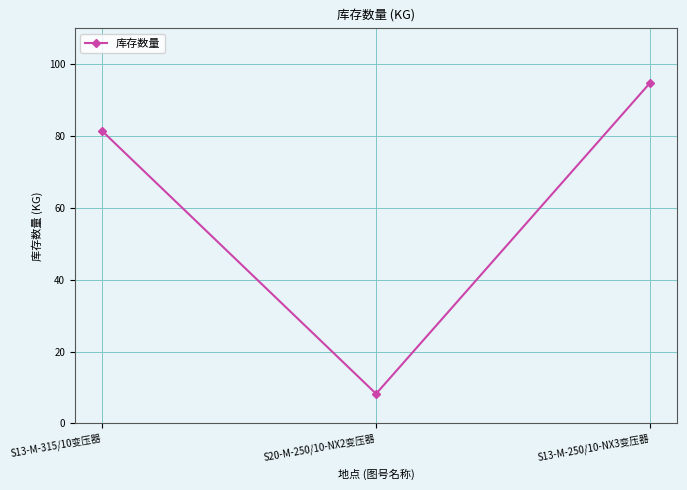

What is the label of the 3rd point from the left?

S13-M-250/10-NX3变压器